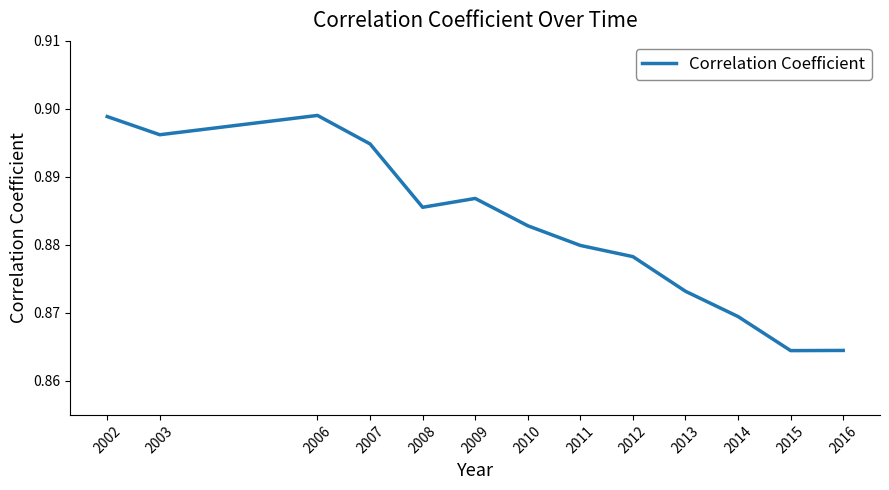

The chart shows a value of 1.5 at 2012. True or false?

False